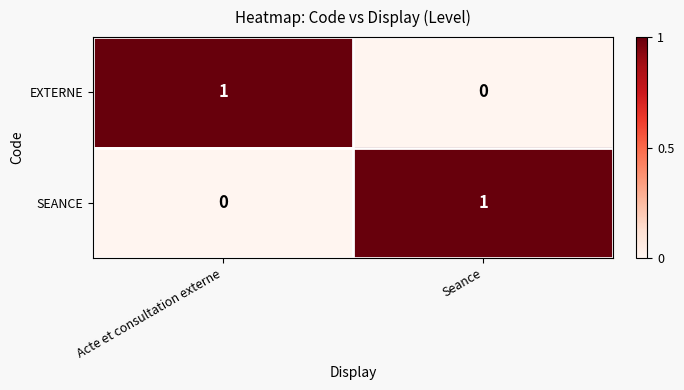

List the labels in order of EXTERNE value, largest first.

Acte et consultation externe, Seance